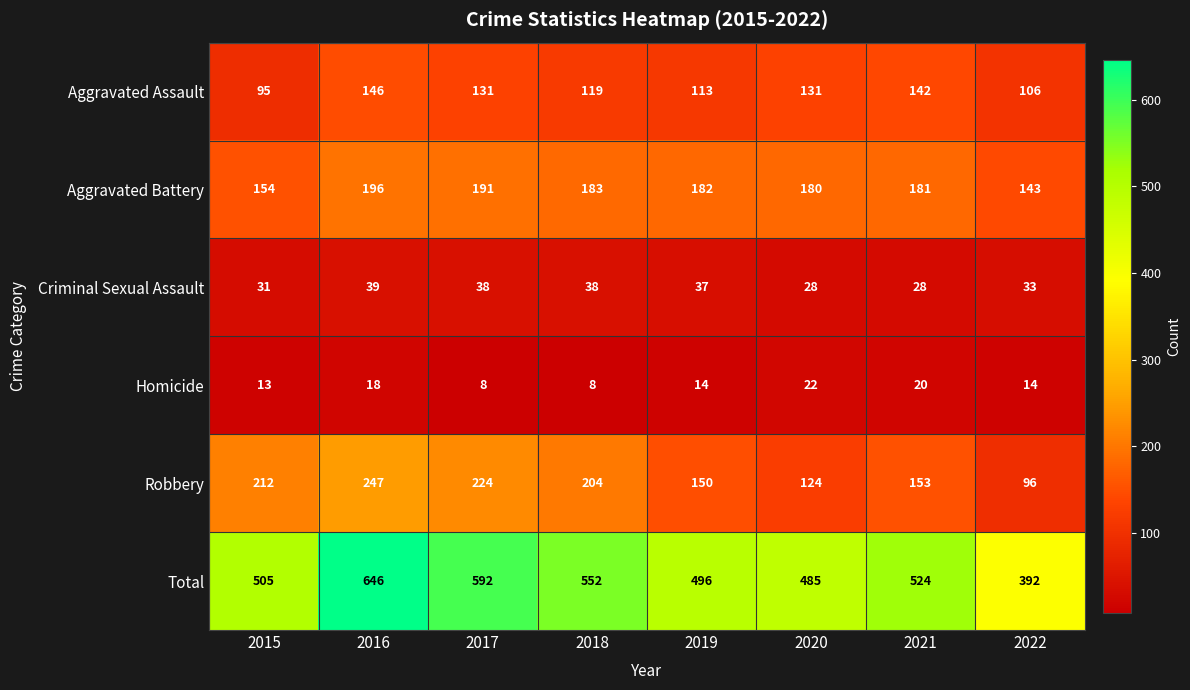

Which series has the largest range (max minus min)?

Total